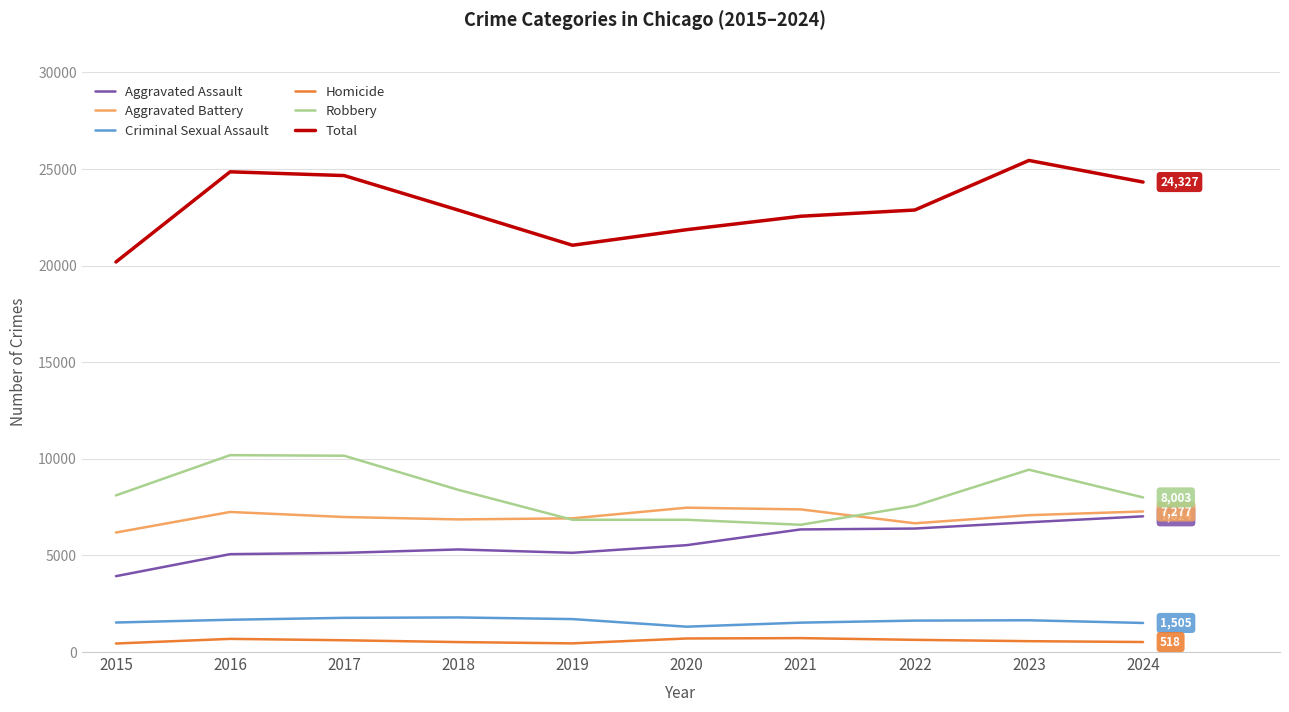

Is it true that Aggravated Assault equals 5066 at 2016?

True